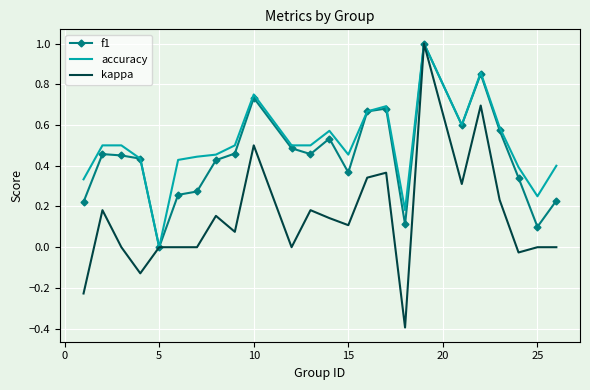

Which series has the largest range (max minus min)?

kappa